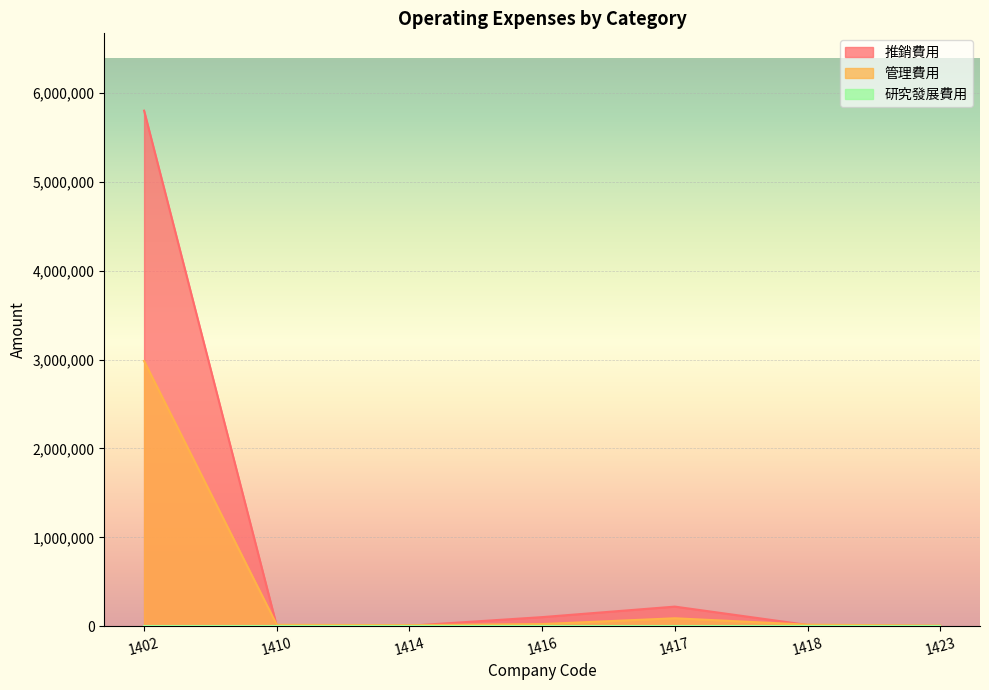

How many lines are shown in the chart?

3